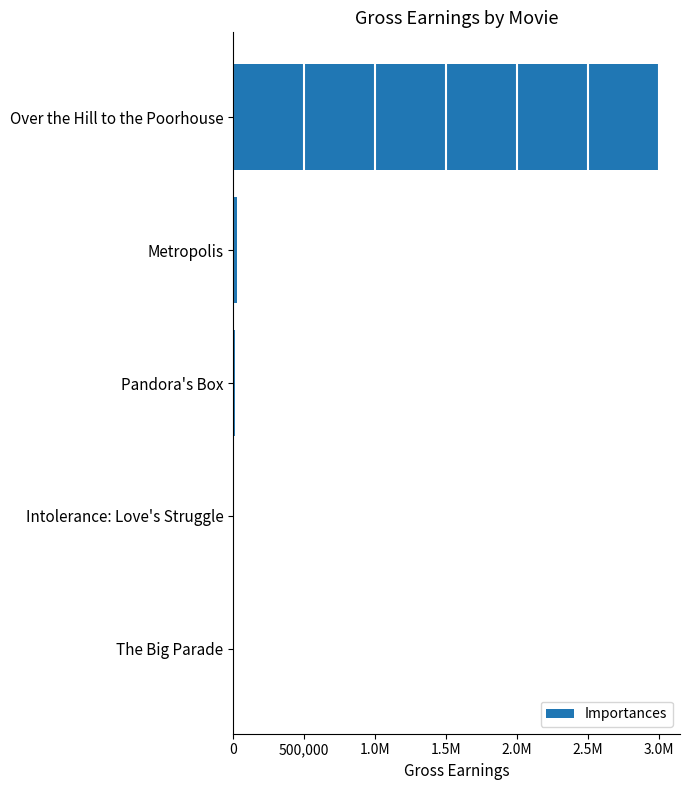

What is the difference between the maximum and minimum values?

3000000